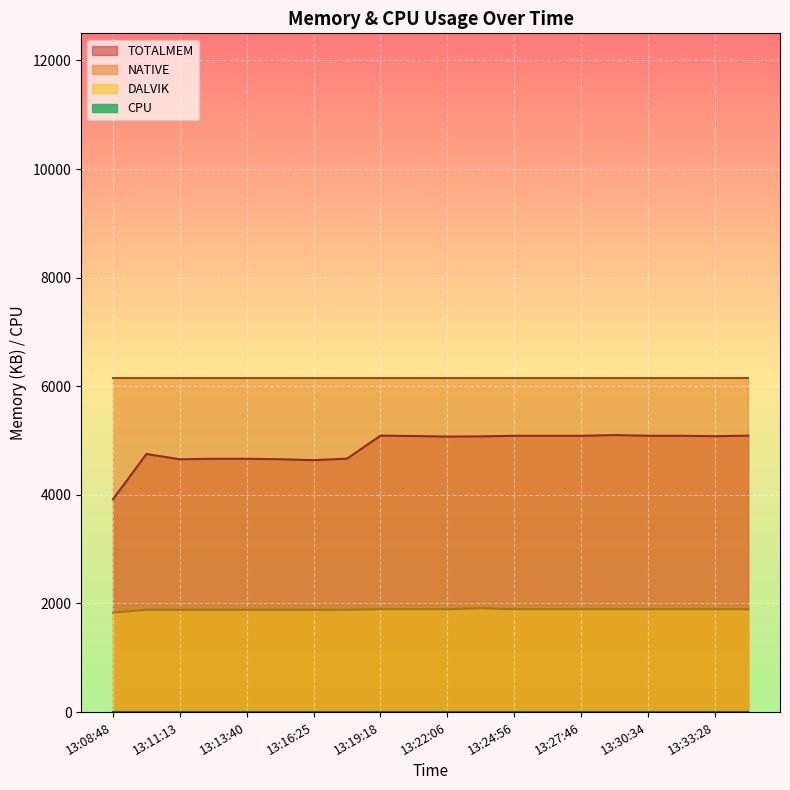

At which category does TOTALMEM reach its first local peak?

13:09:58